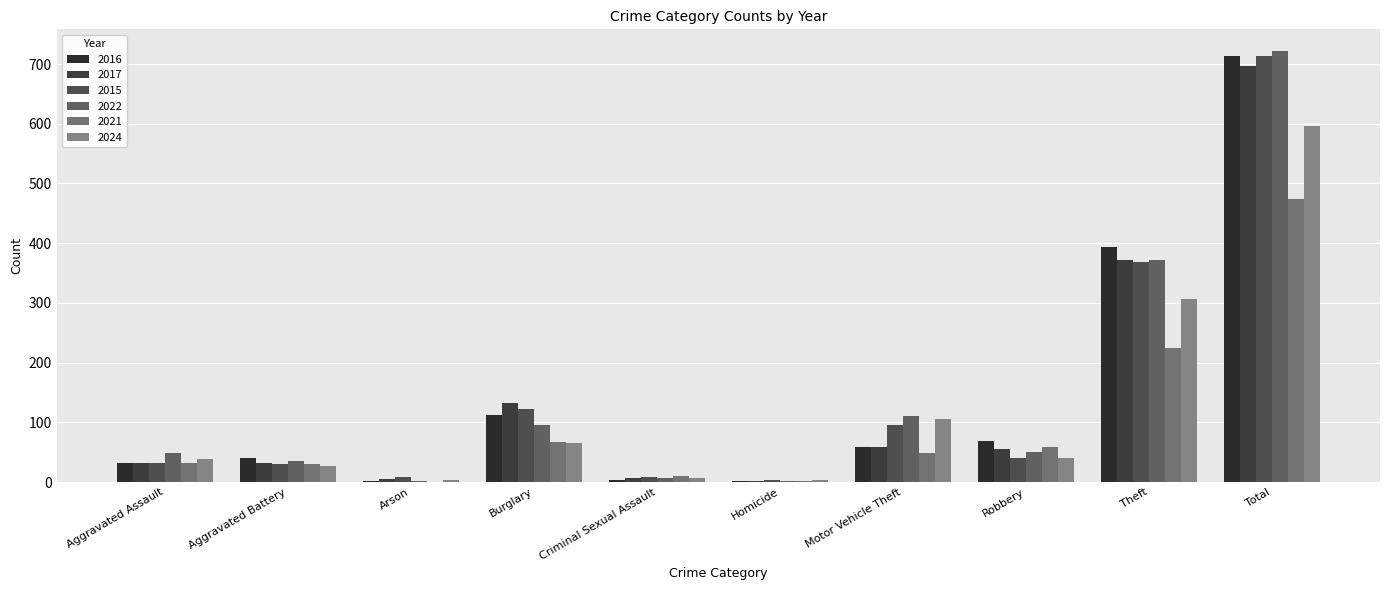

What is the difference between the second highest and minimum values in the 2021 series?

224